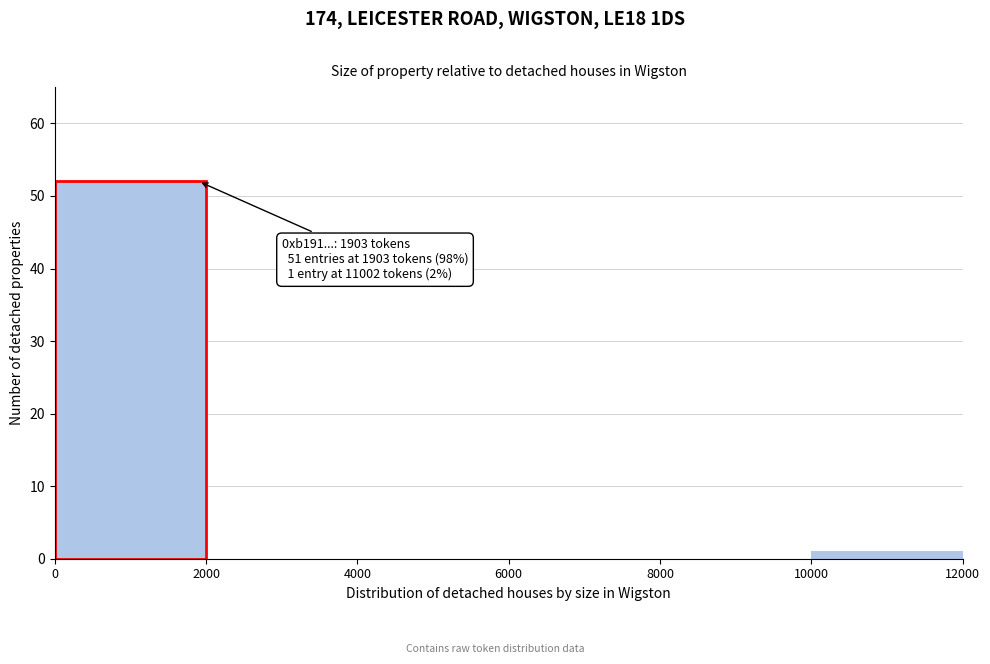

Over which range of the x-axis is the bar tallest?

0 to 2000